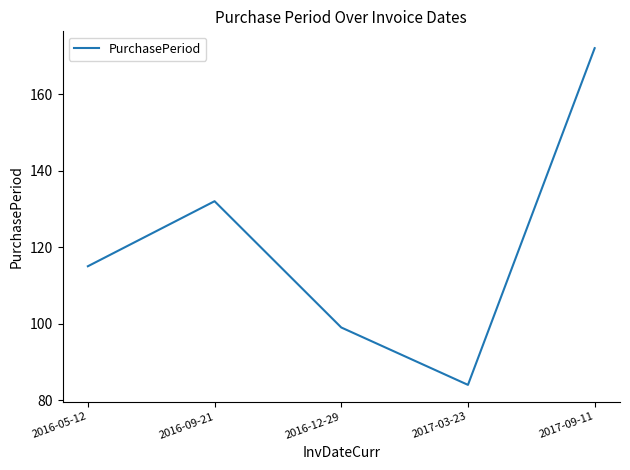

Is this an area chart (filled region under the line)?

No